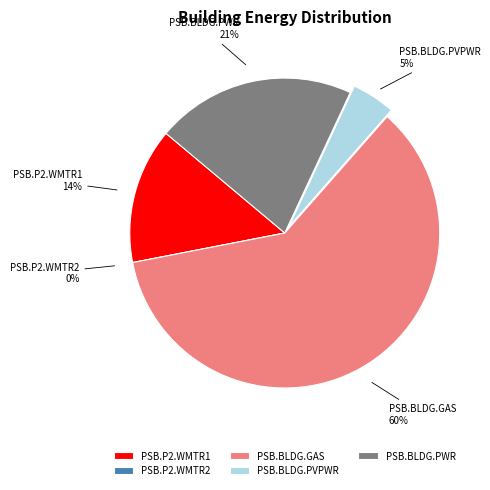

To the nearest percent, what is the difference between the PSB.P2.WMTR2 and PSB.BLDG.GAS slice percentages?

60%